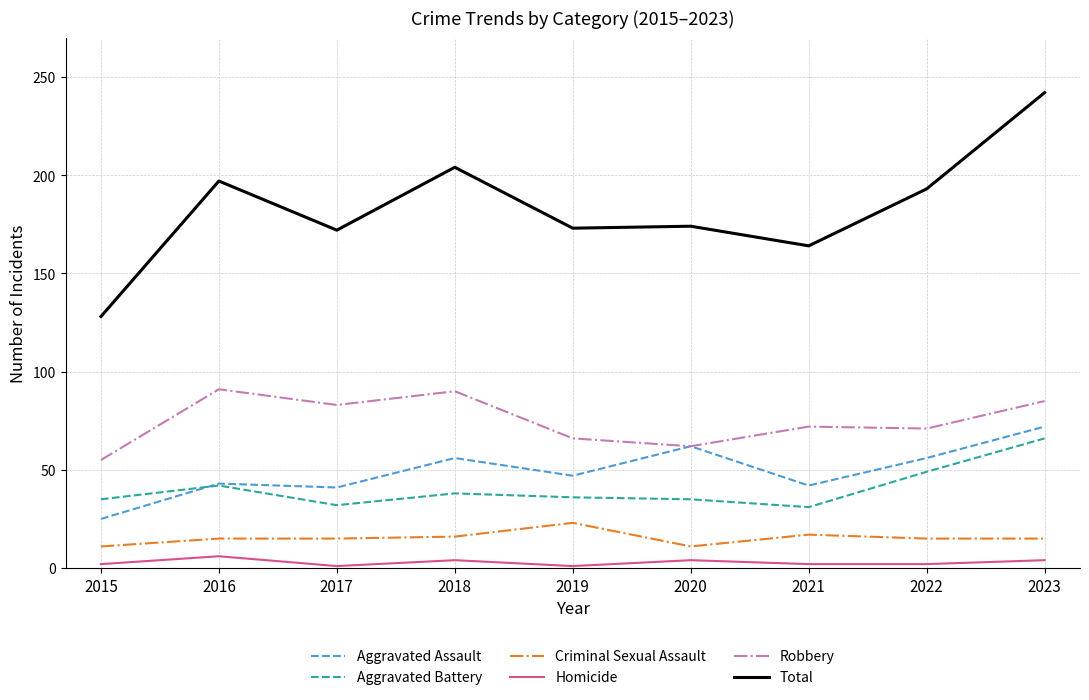

Which series has the largest total across all categories?

Total